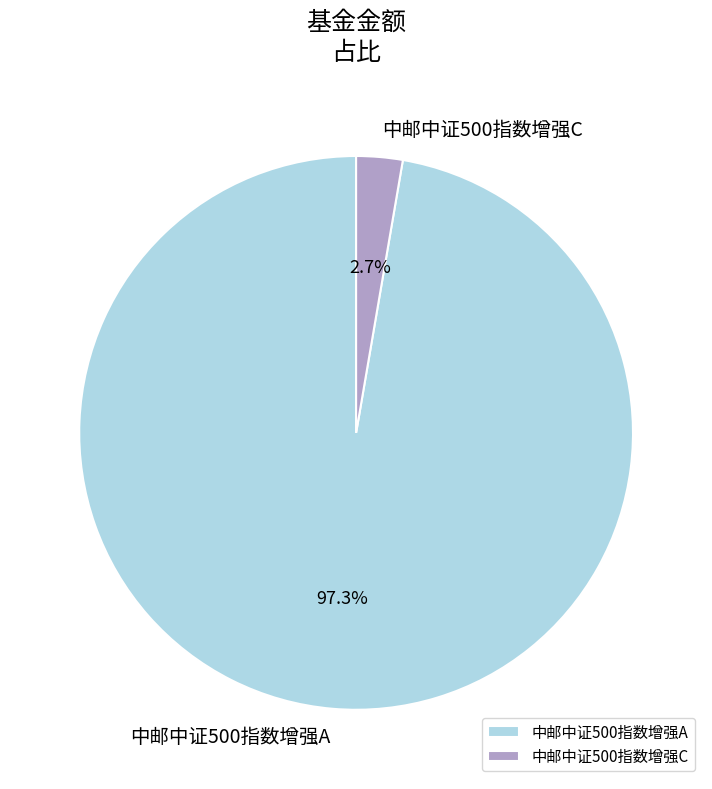

How many segments does this pie chart have?

2